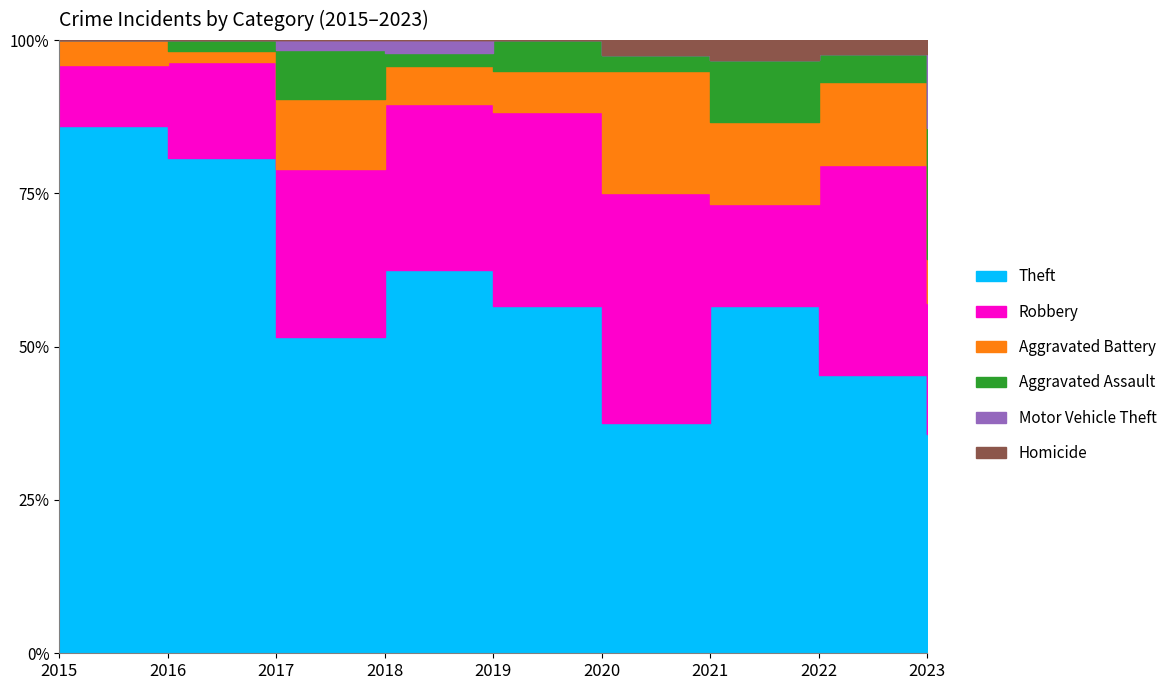

The value of Aggravated Assault at 2023 is 3. True or false?

True